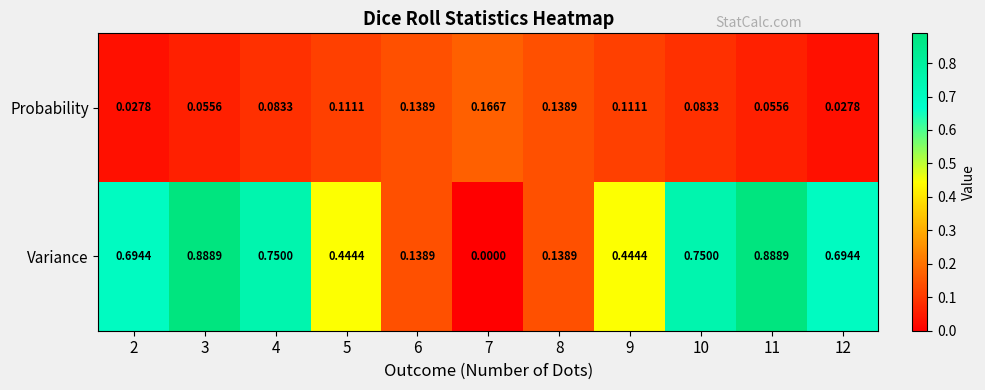

List the series in order of their peak value, lowest first.

Probability, Variance